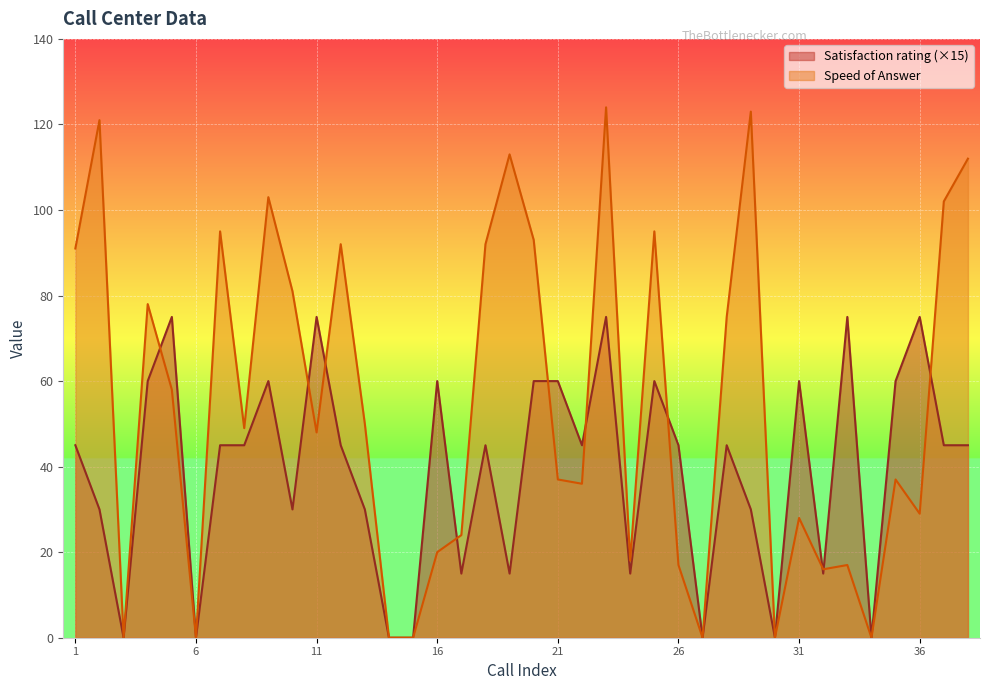

What is the maximum value shown in the chart?

124